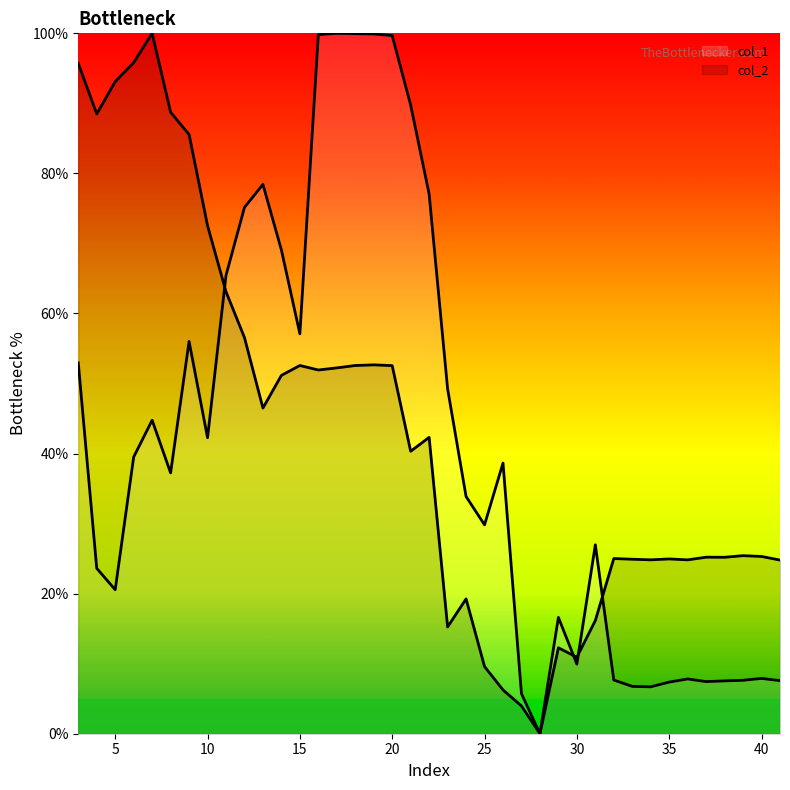

How many intersections are there between col_2 and col_1?

4